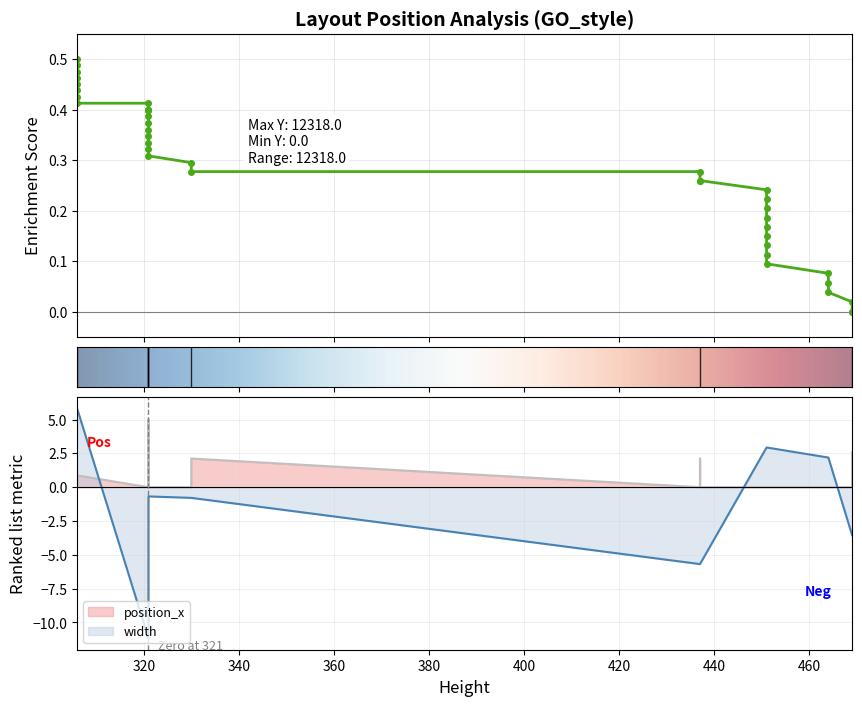

What is the highest value of the position_y series?

0.5